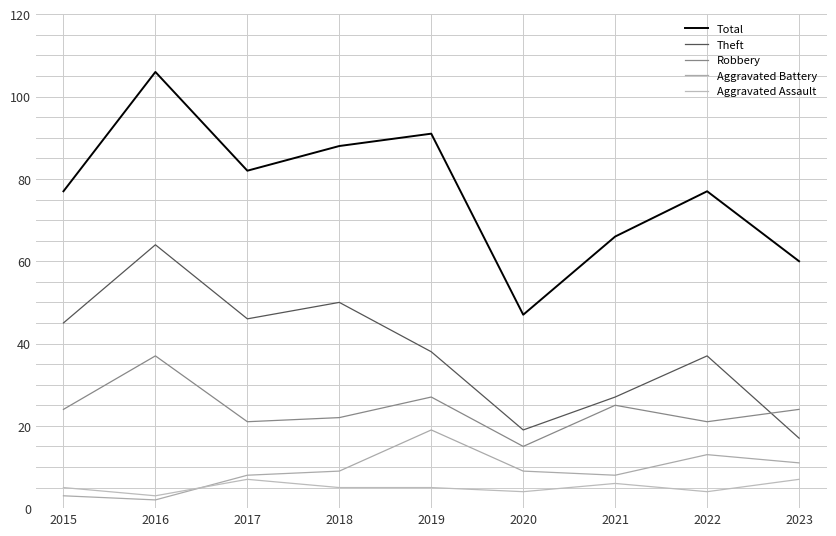

Is the value of Robbery at 2020 greater than the value of Aggravated Battery at 2015?

Yes